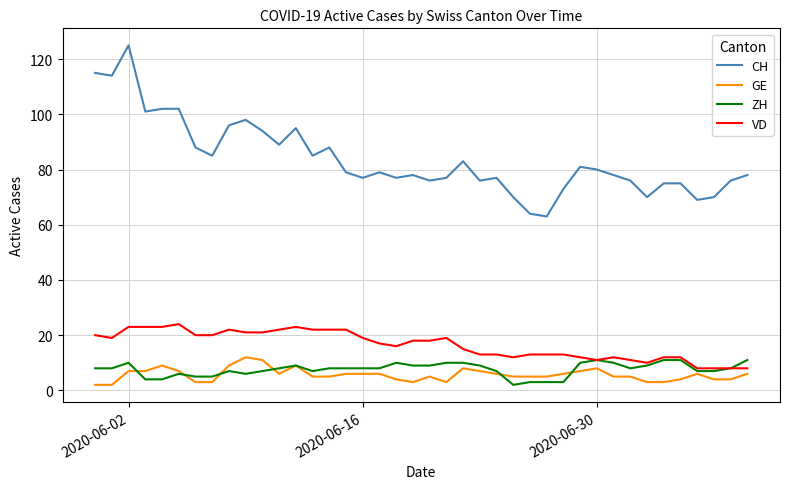

Which series has the largest total across all categories?

CH